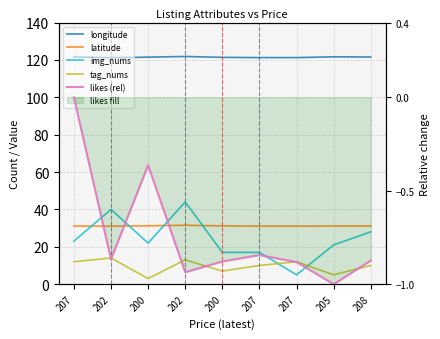

Which series has the largest range (max minus min)?

img_nums